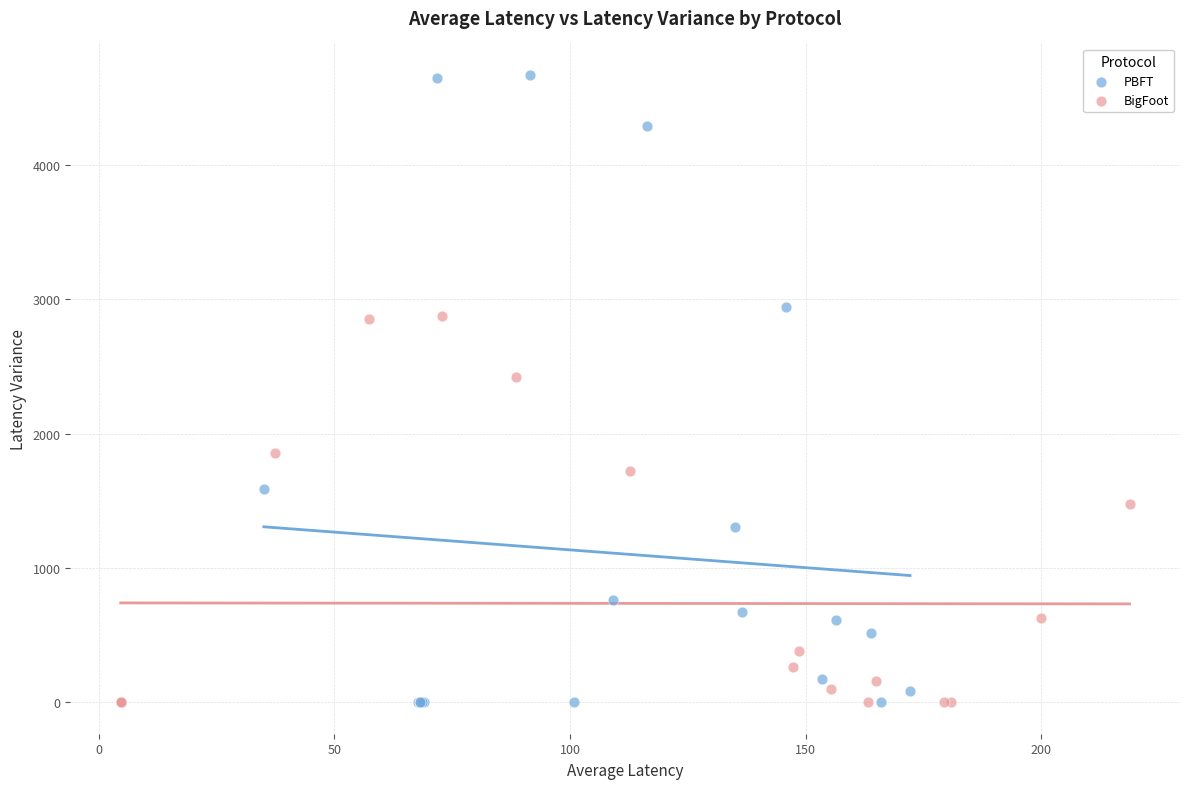

Which series contains the highest Y value?

PBFT